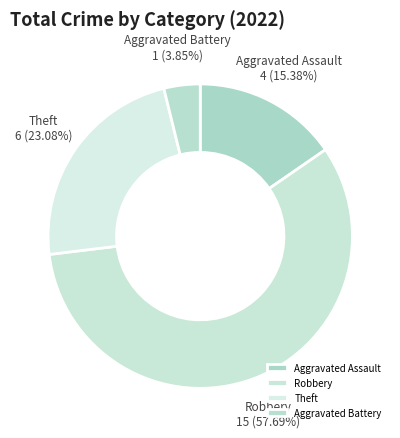

True or false: Robbery accounts for 58% of the total.

True